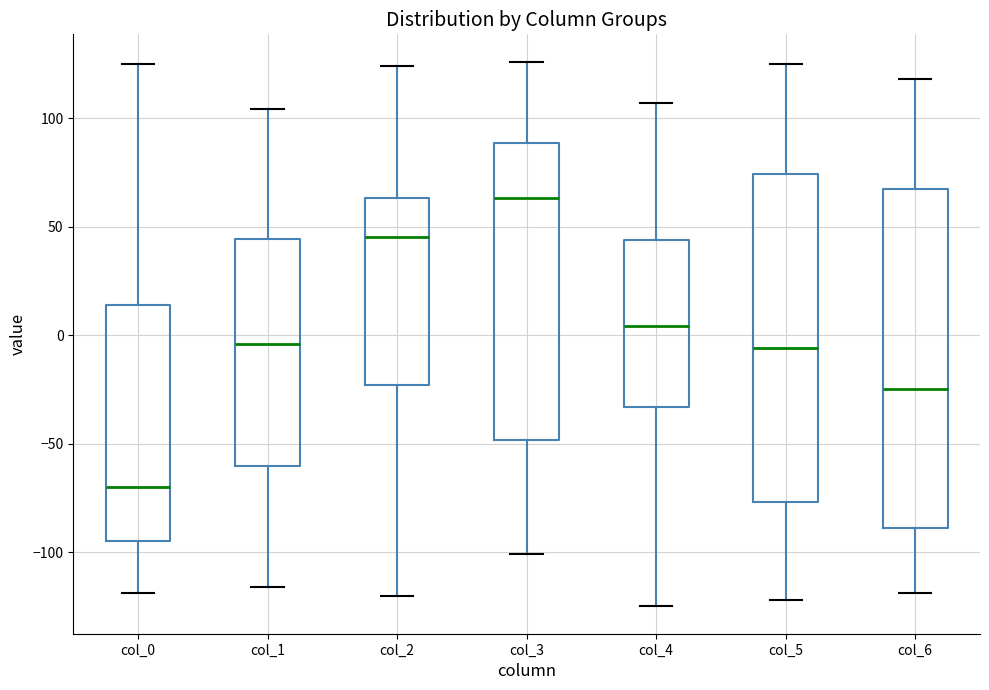

Comparing the boxes themselves (not the whiskers), which one is the tallest?

col_6